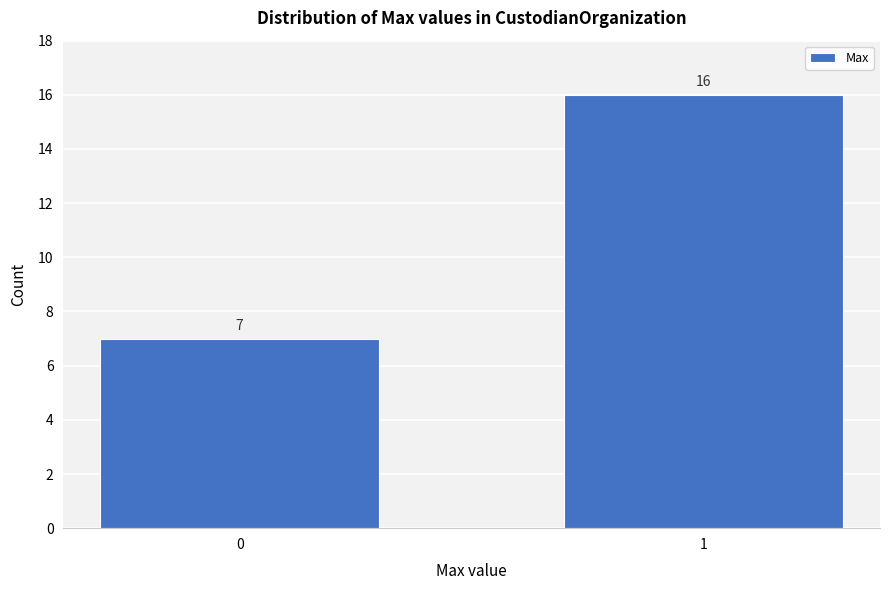

Reading left to right, what are all the values shown in this chart?

0=7	1=16